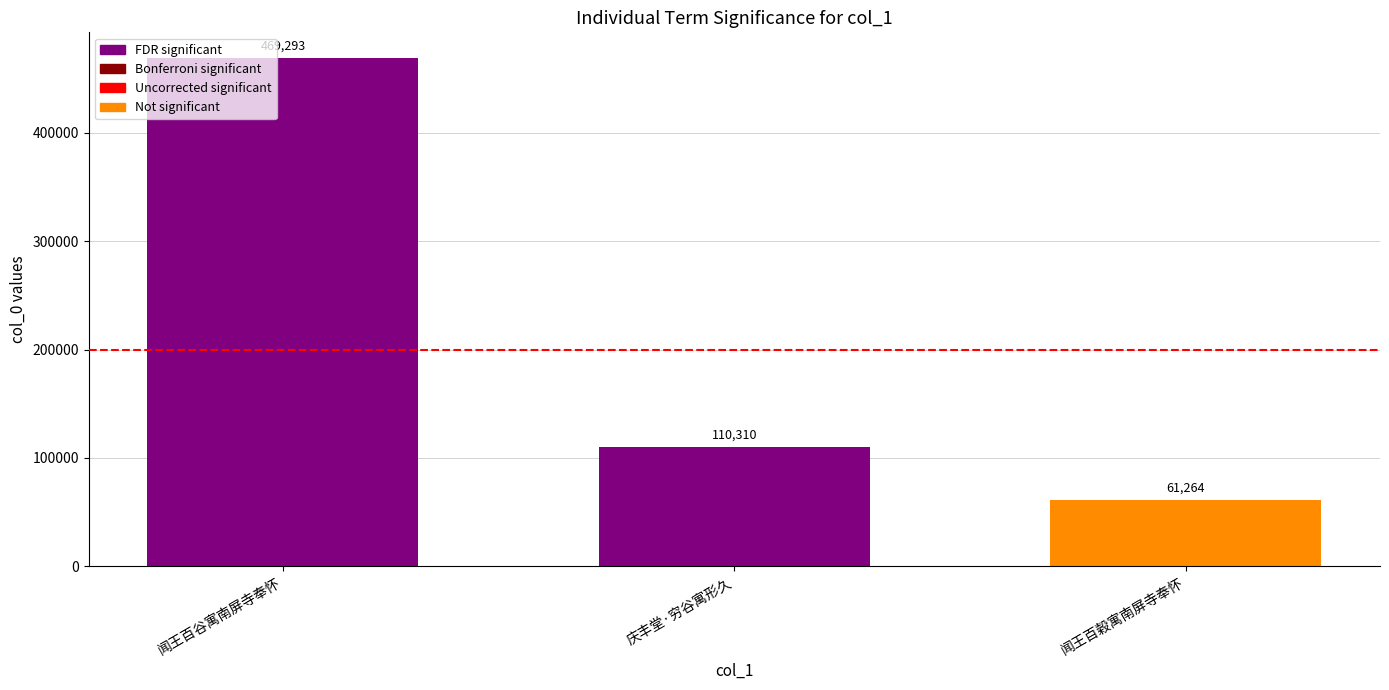

What is the label of the 3rd bar from the left?

闻王百穀寓南屏寺奉怀